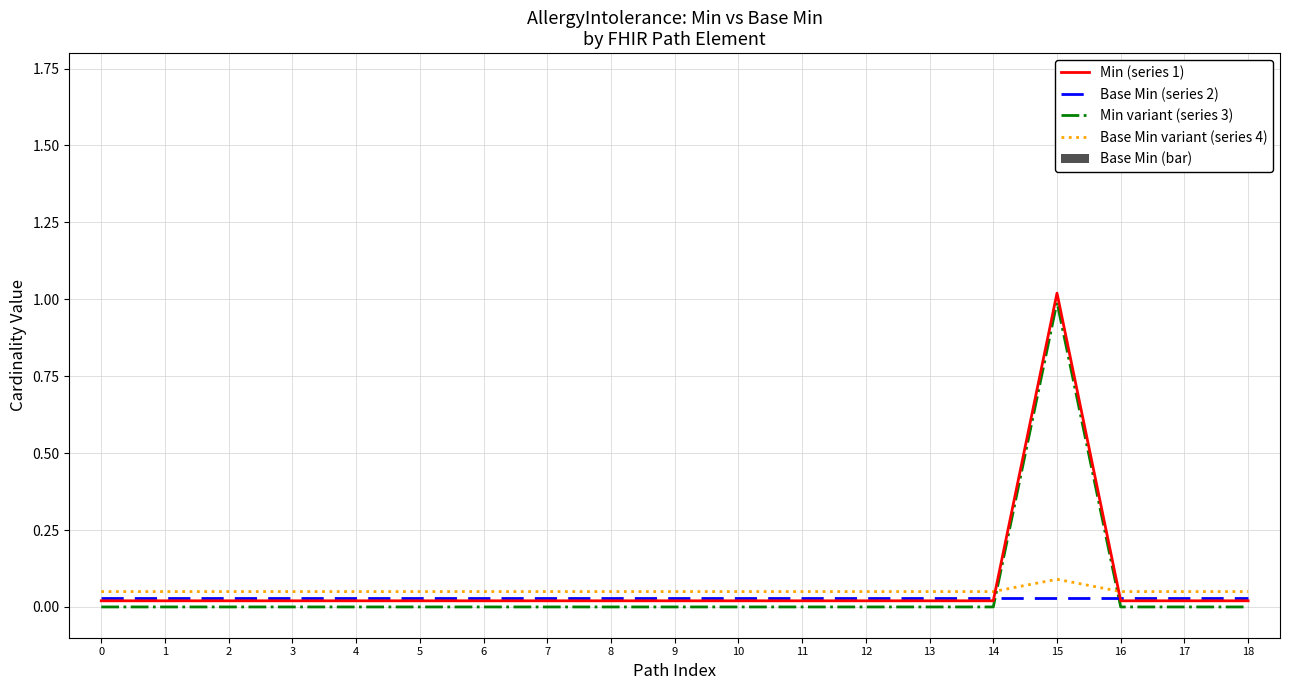

The Base Min variant (series 4) series shows 0.1 at 4. True or false?

True